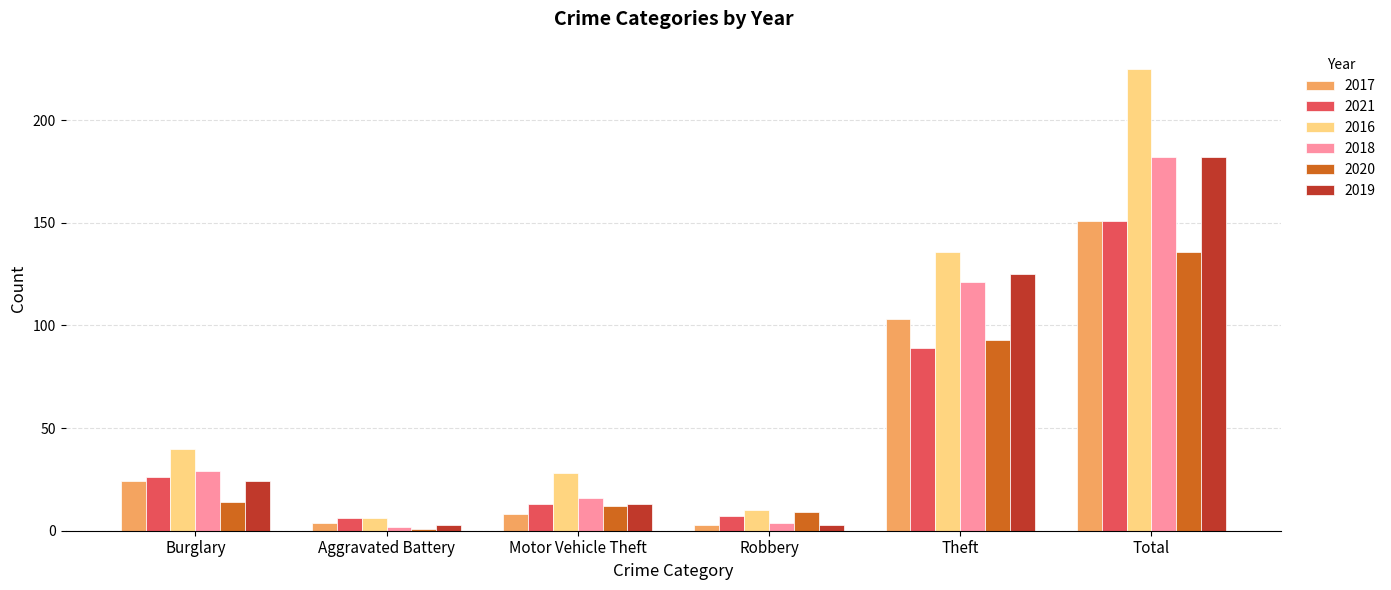

At which category is the sum across all series the highest?

Total